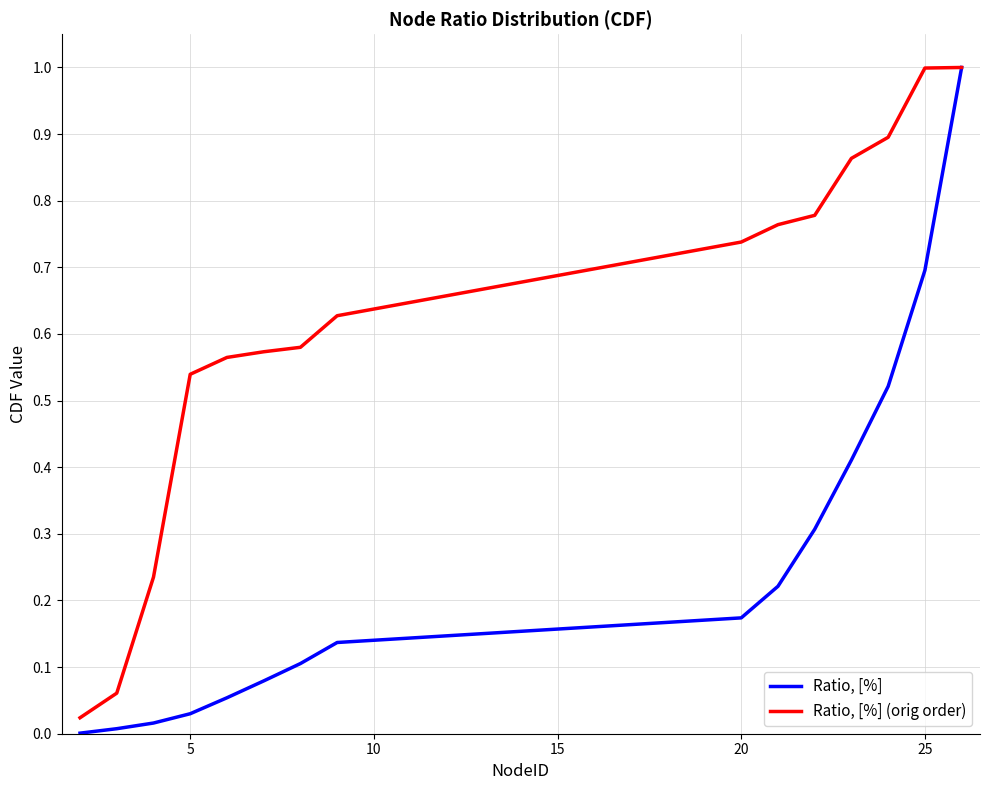

What is the maximum value for Ratio, [%] (orig order)?

1.0